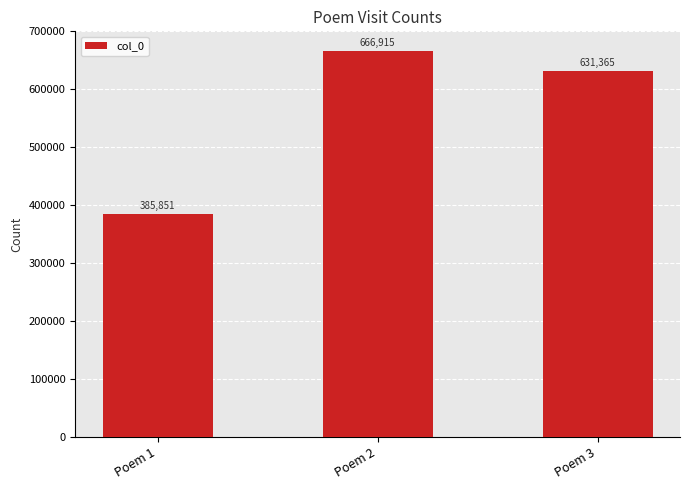

What is the smallest value displayed?

385851